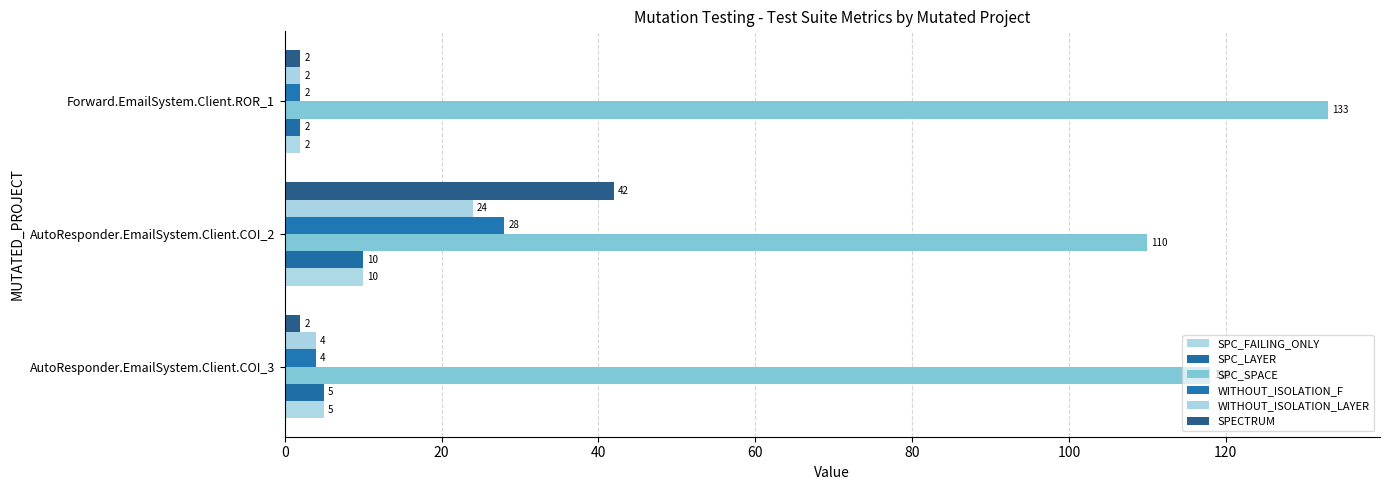

How many series are shown in this chart?

6